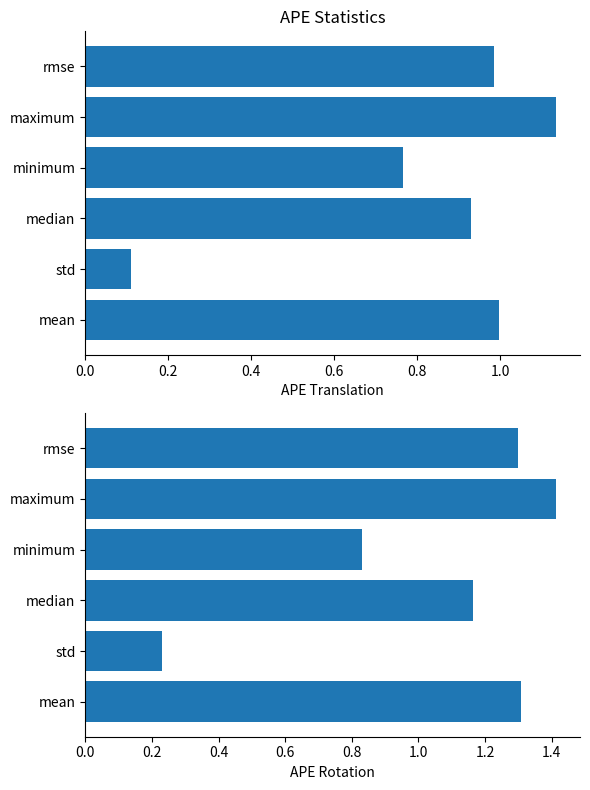

What is the value of the avg bar at the 3rd from the left?

1.2